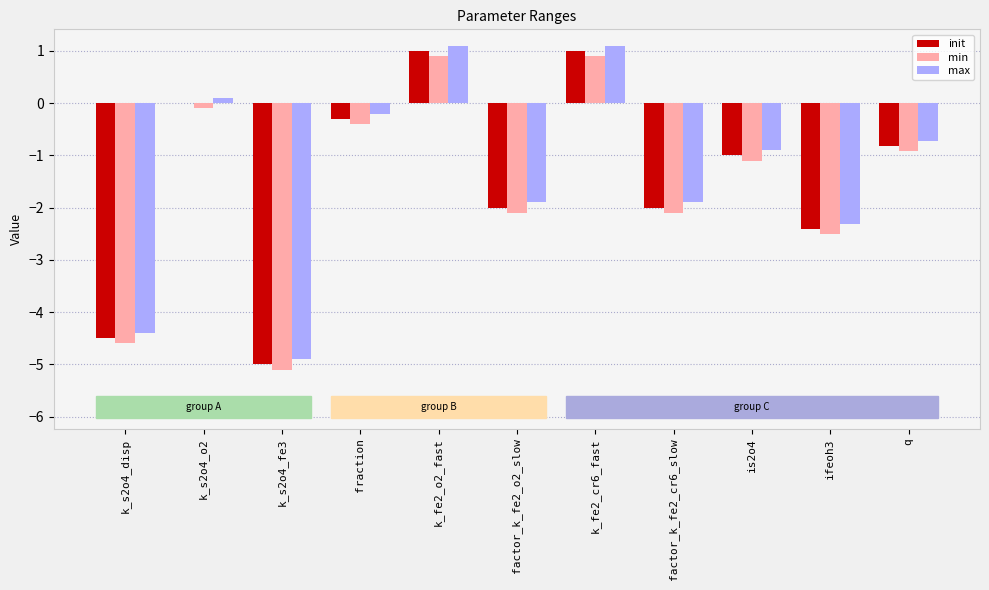

Reading left to right, list all the values displayed in this chart.

init: k_s2o4_disp=-4.5	k_s2o4_o2=0.0	k_s2o4_fe3=-5.0	fraction=-0.3	k_fe2_o2_fast=1.0	factor_k_fe2_o2_slow=-2.0	k_fe2_cr6_fast=1.0	factor_k_fe2_cr6_slow=-2.0	is2o4=-1.0	ifeoh3=-2.4	q=-0.8
min: k_s2o4_disp=-4.6	k_s2o4_o2=-0.1	k_s2o4_fe3=-5.1	fraction=-0.4	k_fe2_o2_fast=0.9	factor_k_fe2_o2_slow=-2.1	k_fe2_cr6_fast=0.9	factor_k_fe2_cr6_slow=-2.1	is2o4=-1.1	ifeoh3=-2.5	q=-0.9
max: k_s2o4_disp=-4.4	k_s2o4_o2=0.1	k_s2o4_fe3=-4.9	fraction=-0.2	k_fe2_o2_fast=1.1	factor_k_fe2_o2_slow=-1.9	k_fe2_cr6_fast=1.1	factor_k_fe2_cr6_slow=-1.9	is2o4=-0.9	ifeoh3=-2.3	q=-0.7